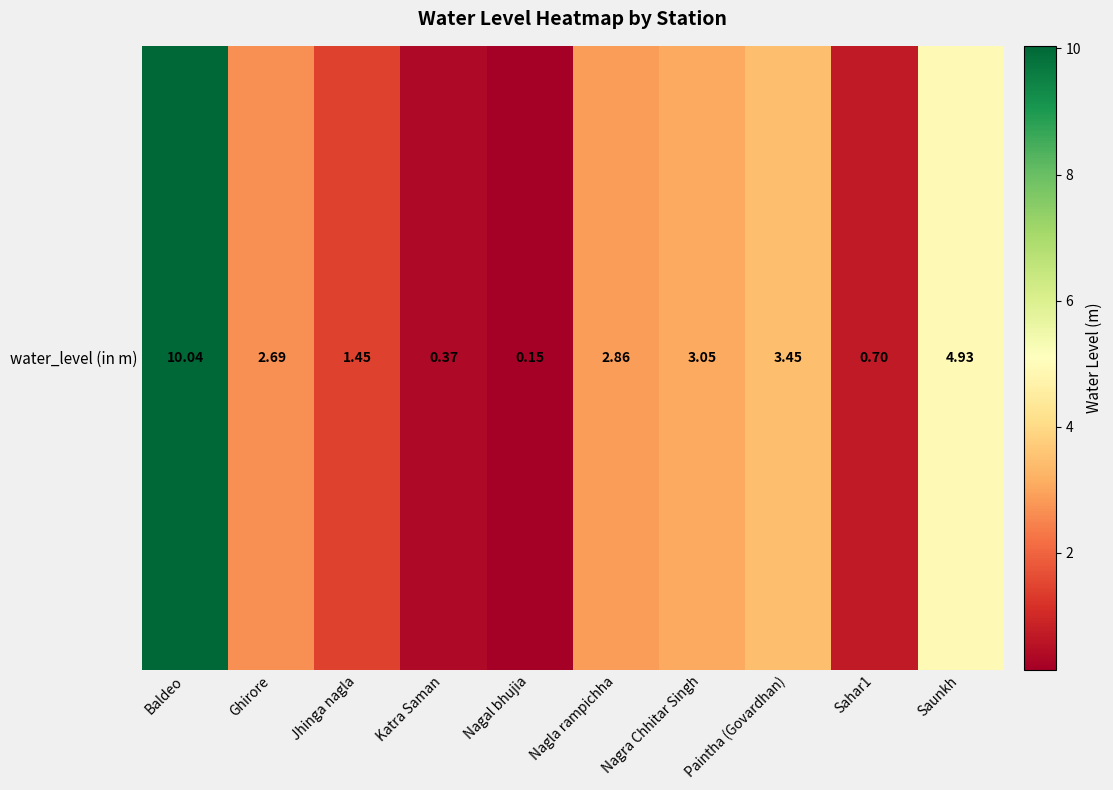

Reading right to left, what are all the values shown in this chart?

4.9	0.7	3.5	3.0	2.9	0.1	0.4	1.4	2.7	10.0